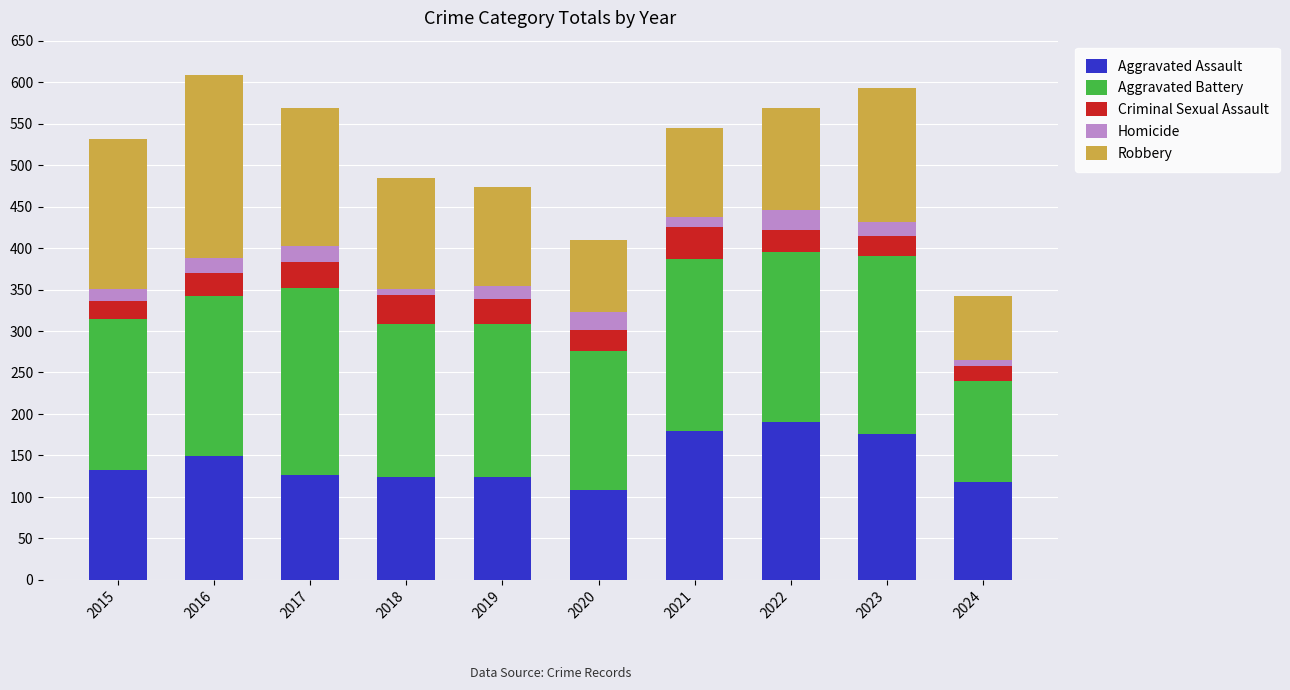

How many series are shown in this chart?

5